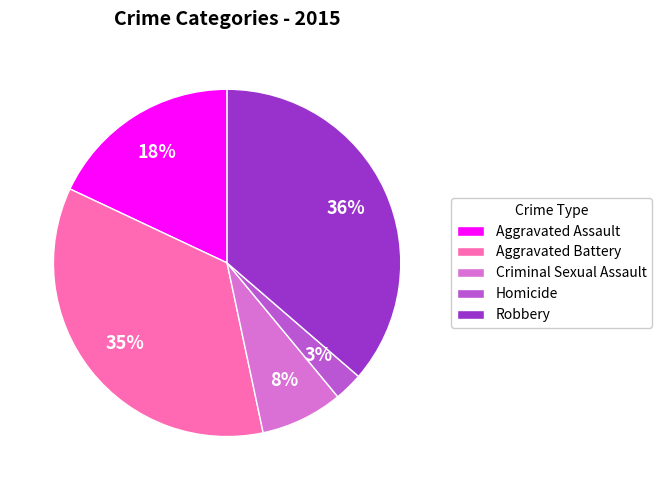

Between Criminal Sexual Assault and Aggravated Battery, which is larger?

Aggravated Battery